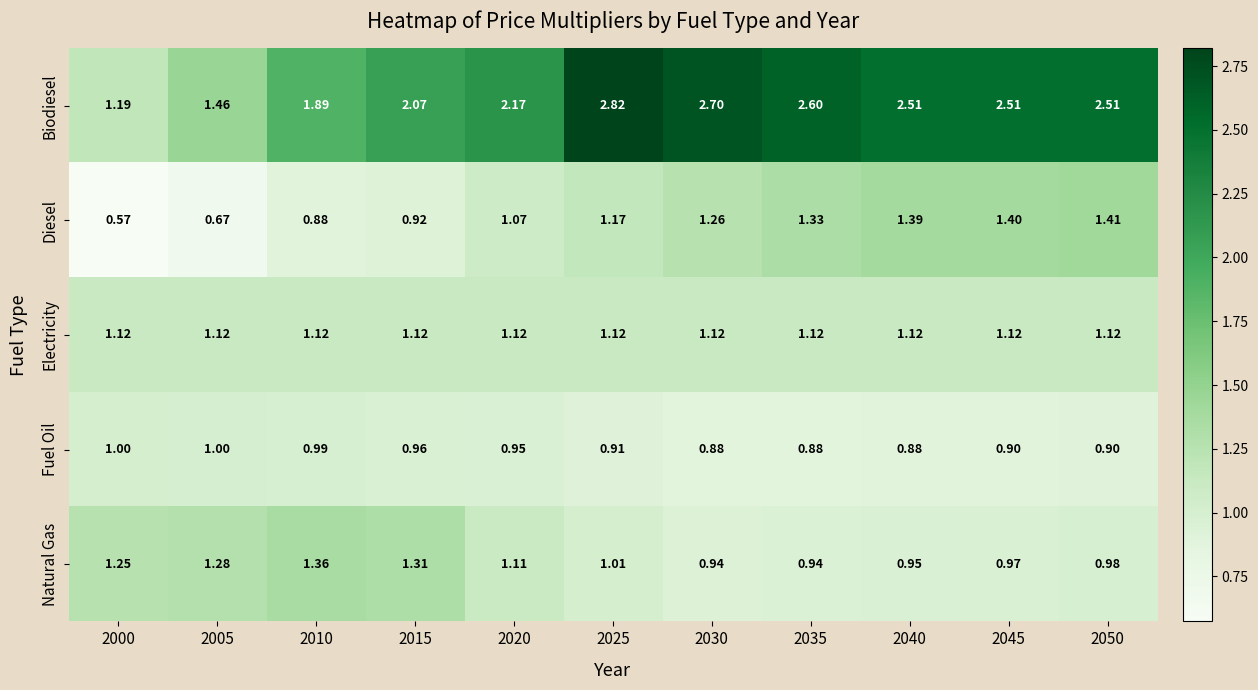

At 2000, list the series in order from largest to smallest.

Natural Gas, Biodiesel, Electricity, Fuel Oil, Diesel